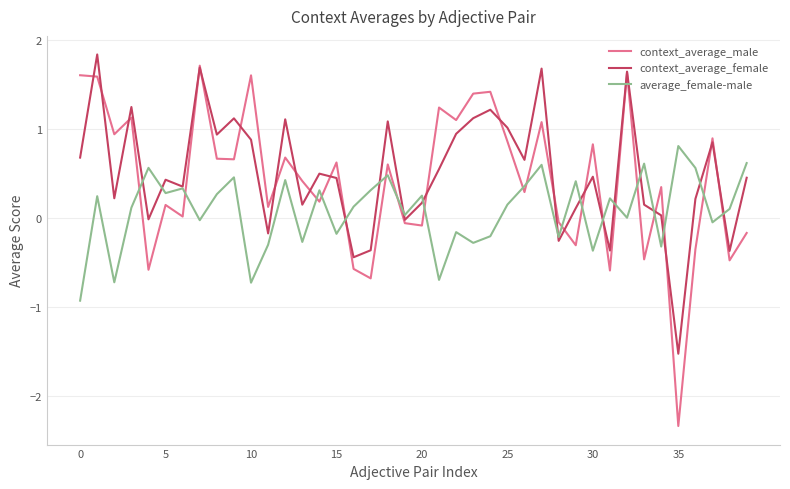

What is the difference between the maximum and minimum values in the average_female-male series?

1.7